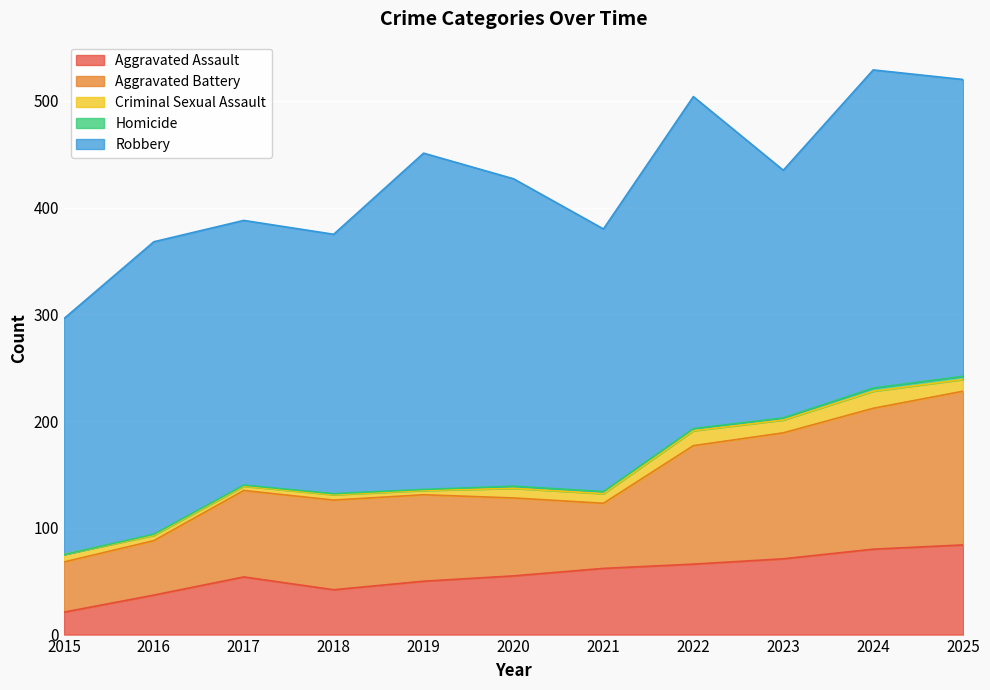

Is the value of Robbery at 2017 greater than the value of Aggravated Battery at 2025?

Yes